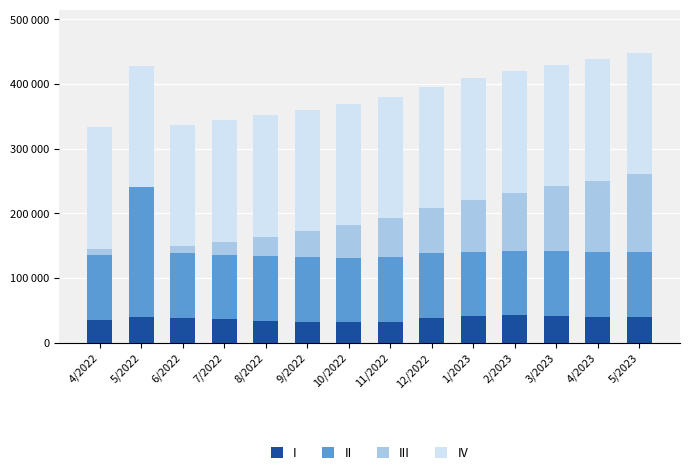

Which has a higher value, 7/2022 or 4/2023?

4/2023